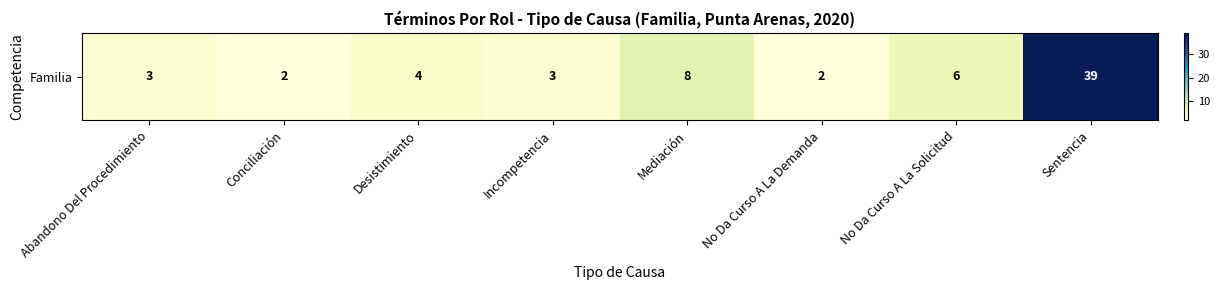

What is the difference between the second highest and second lowest values?

6